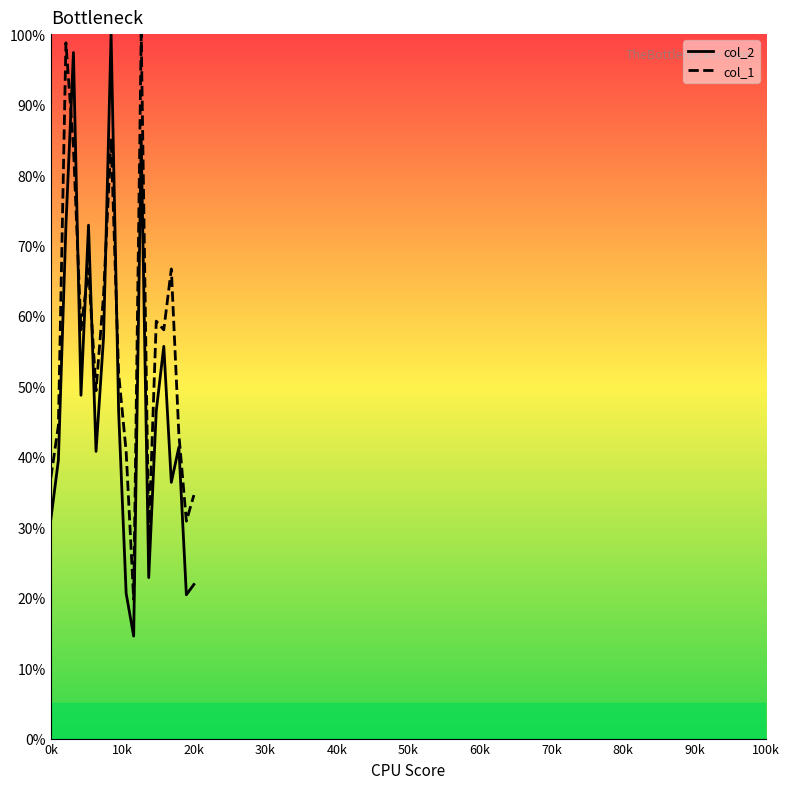

Which series ends up on top after the final intersection of col_2 and col_1?

col_1